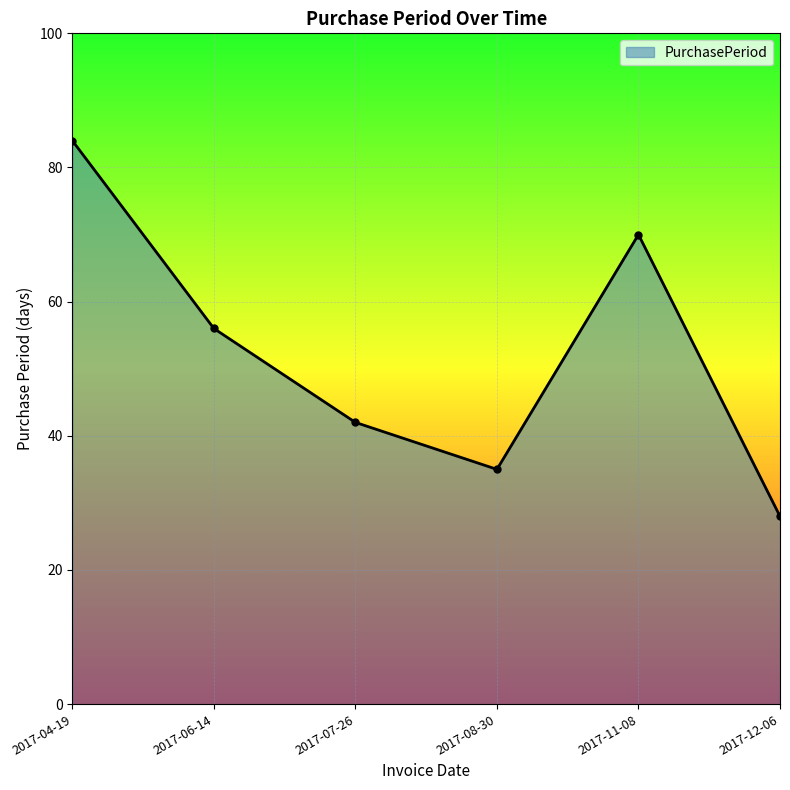

Reading left to right, what are all the values shown in this chart?

2017-04-19=84	2017-06-14=56	2017-07-26=42	2017-08-30=35	2017-11-08=70	2017-12-06=28